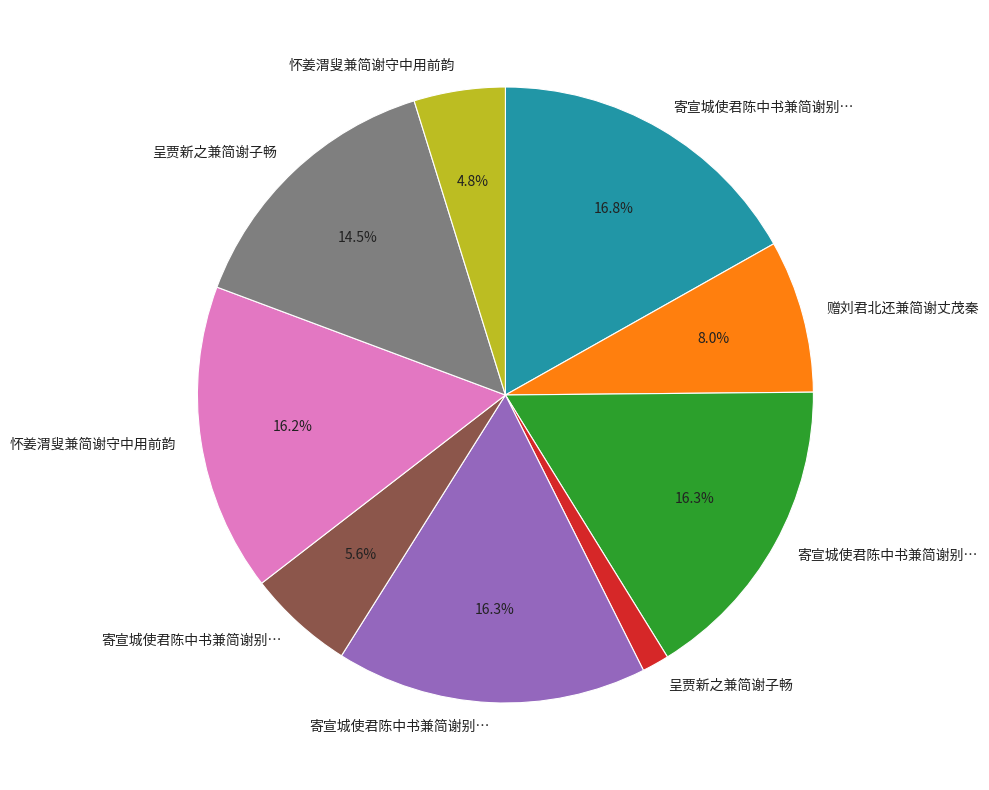

Is there a majority slice in this chart?

No